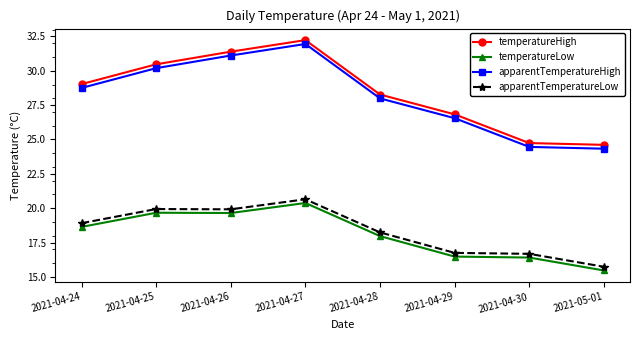

True or false: apparentTemperatureHigh and temperatureHigh cross at least once.

False